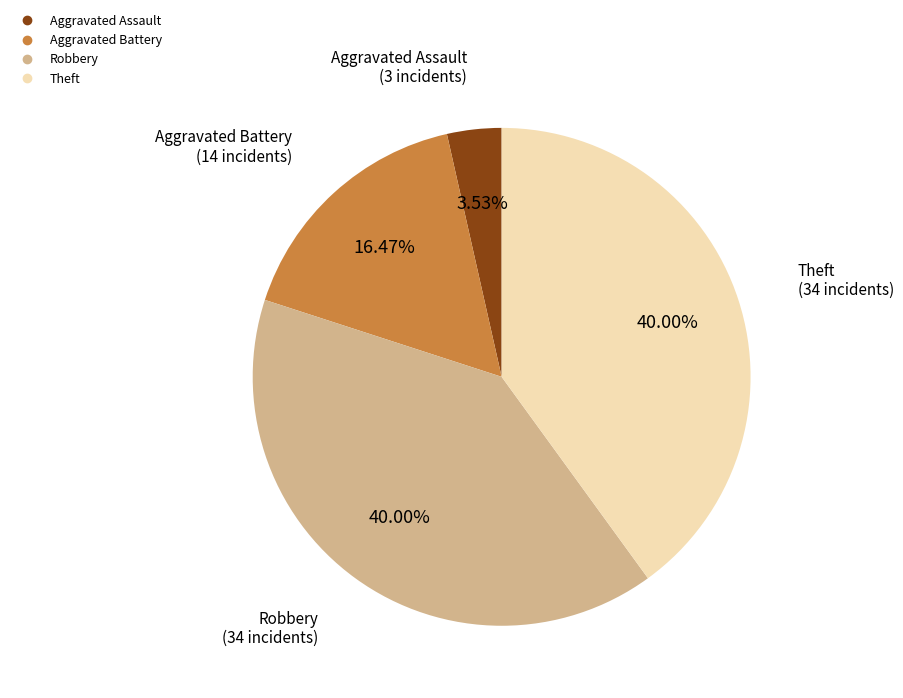

Do Theft and Aggravated Battery together represent more than half of the pie?

Yes